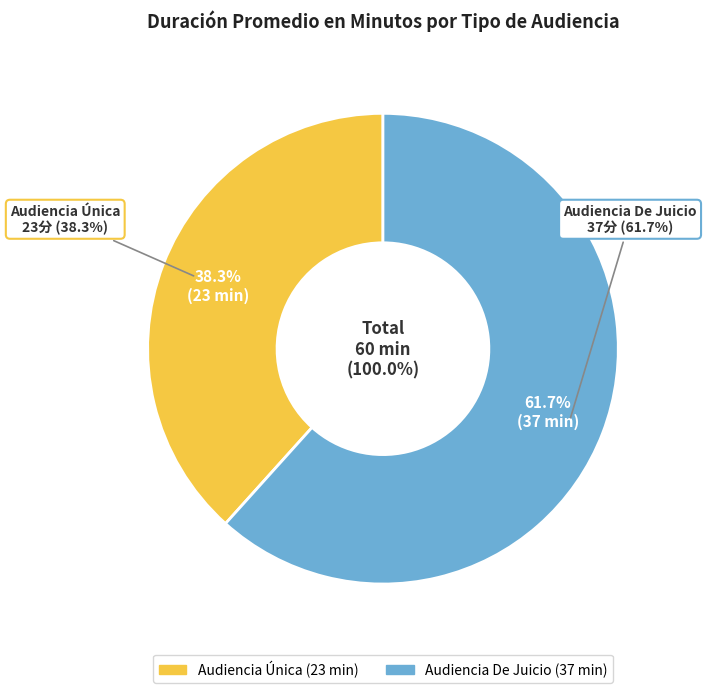

What is the change in value from Audiencia Única to Audiencia De Juicio?

+14